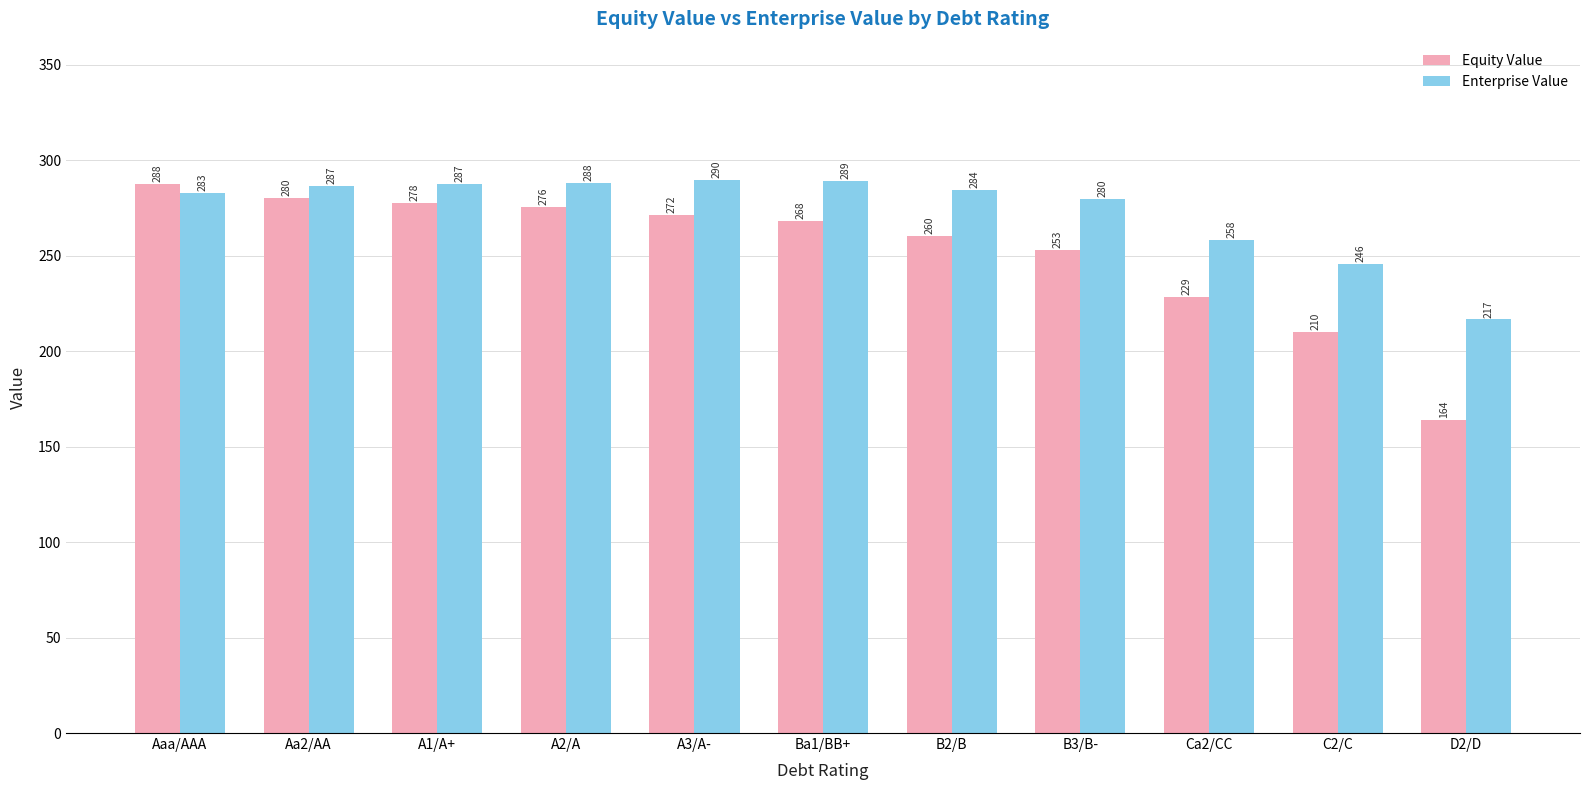

List the series in order of their peak value, lowest first.

Equity Value, Enterprise Value